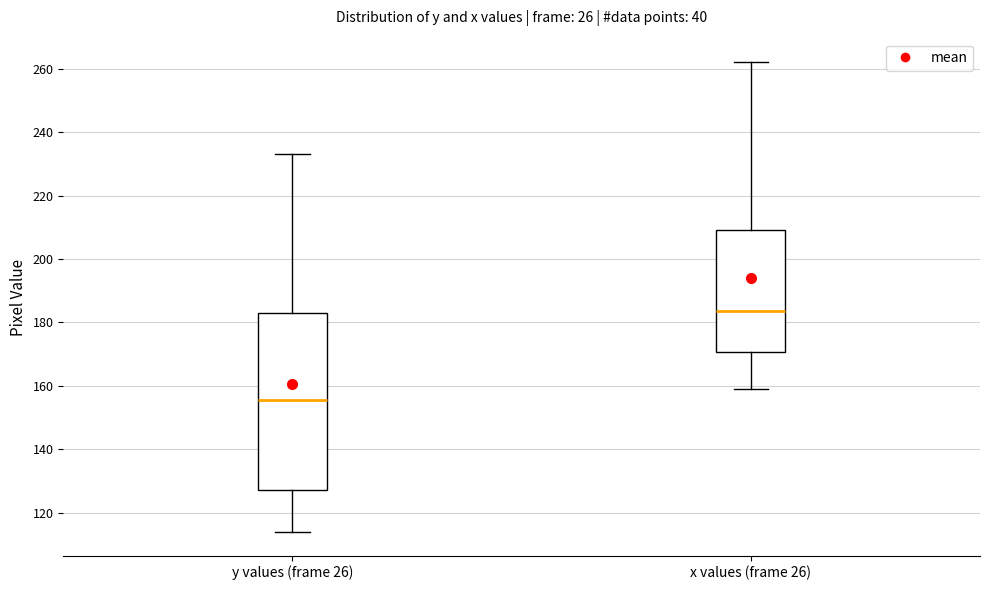

Where does the lower whisker of the box for x values (frame 26) end on the y-axis? The values are not printed on the chart, so give them approximately, as read against the axis.

160